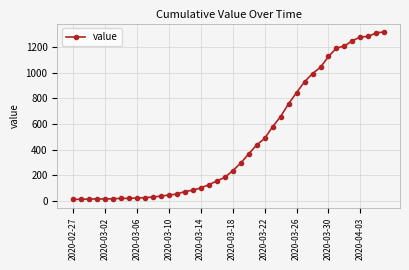

What is the difference between the maximum and minimum values?

1303